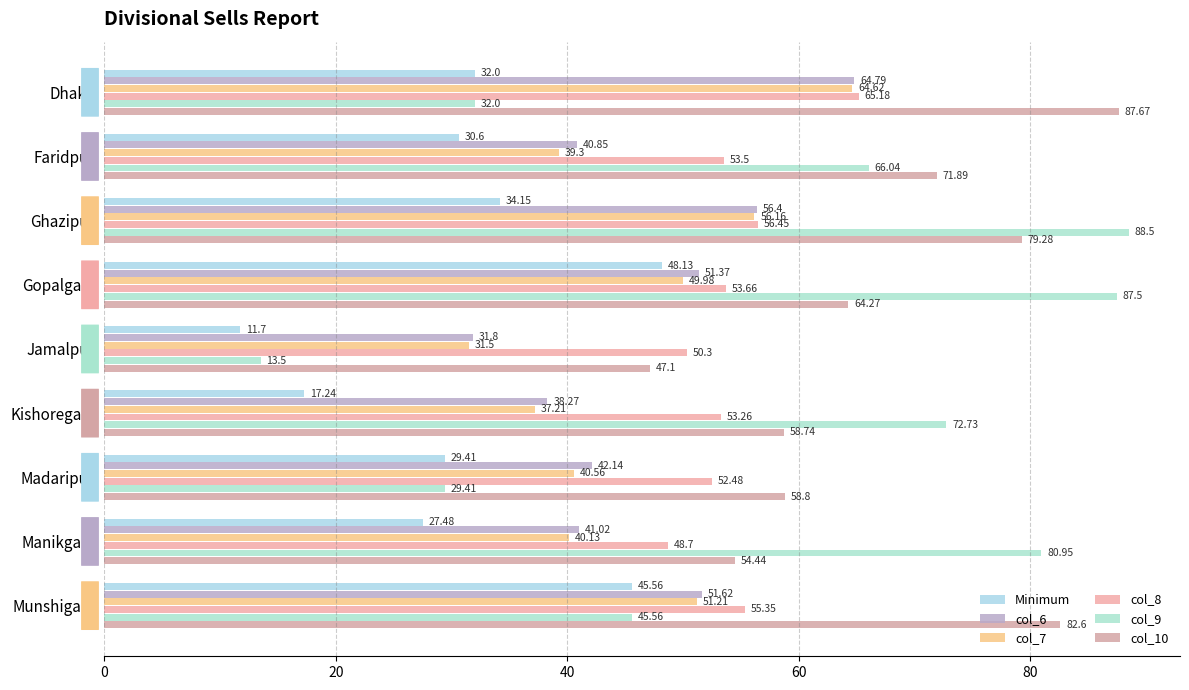

How many values in the col_9 series exceed 66?

5